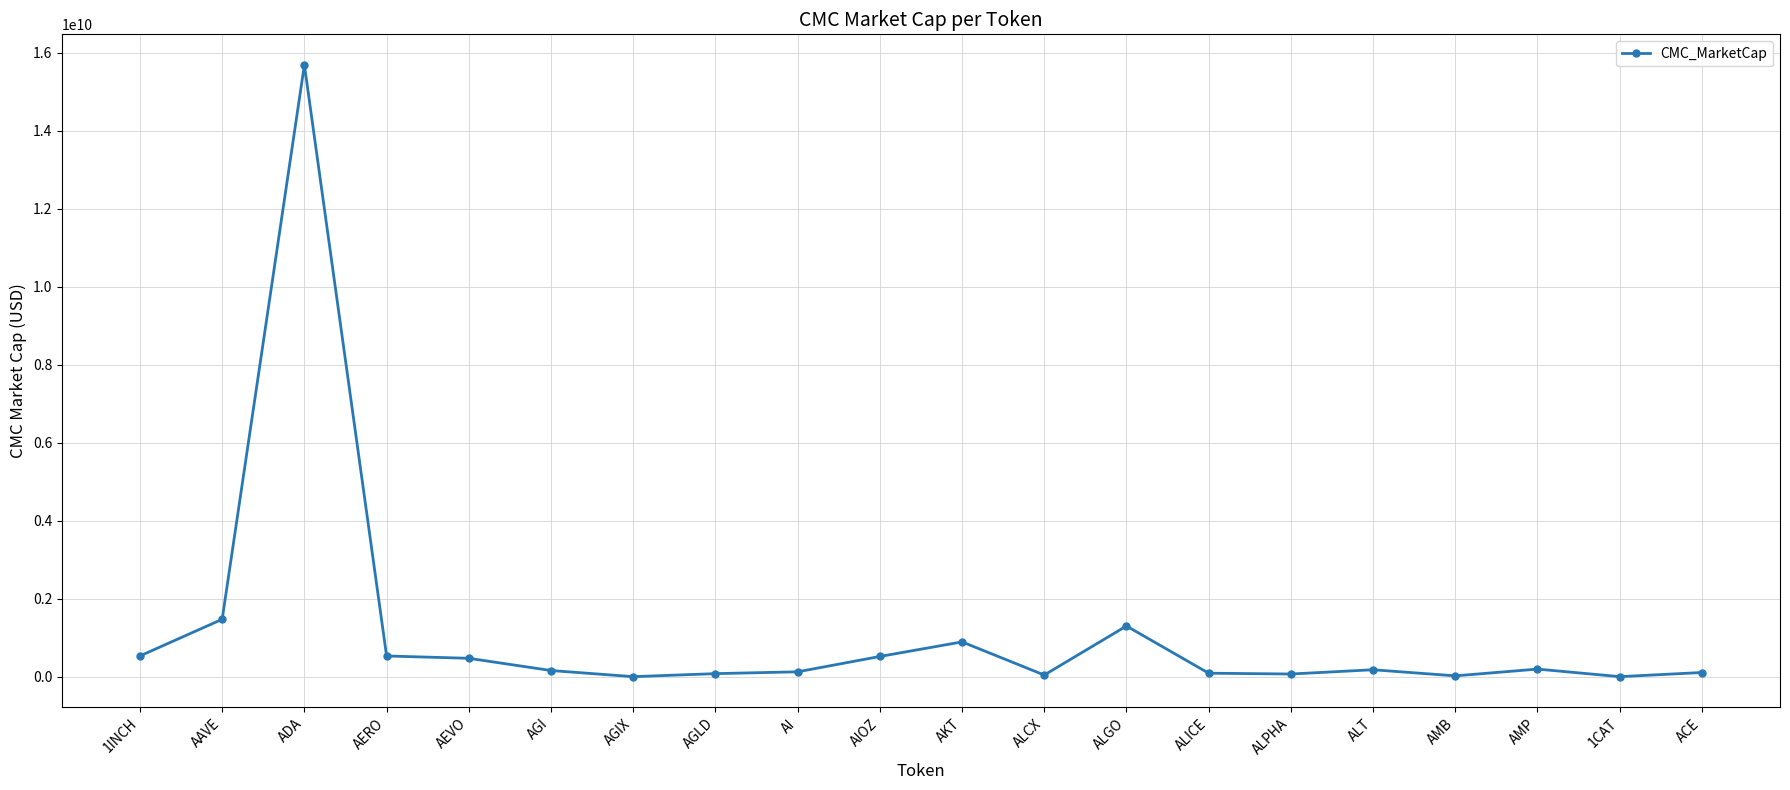

True or false: the data shows 2289579205.5 at ALGO.

False